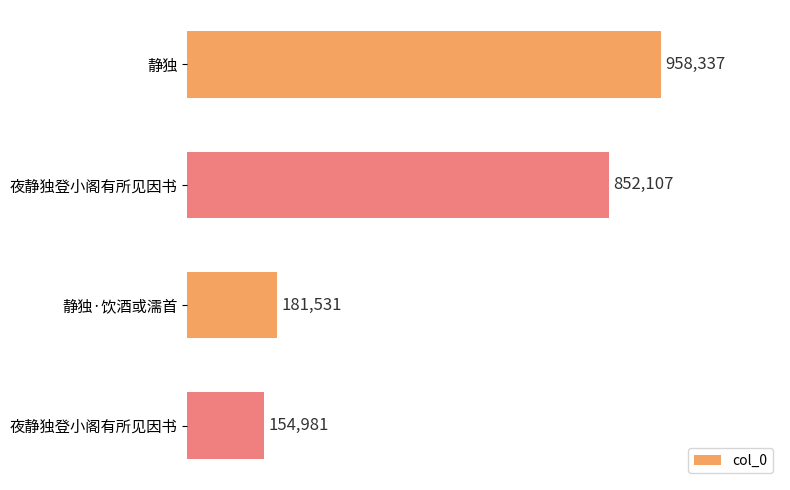

Are the bars horizontal?

Yes